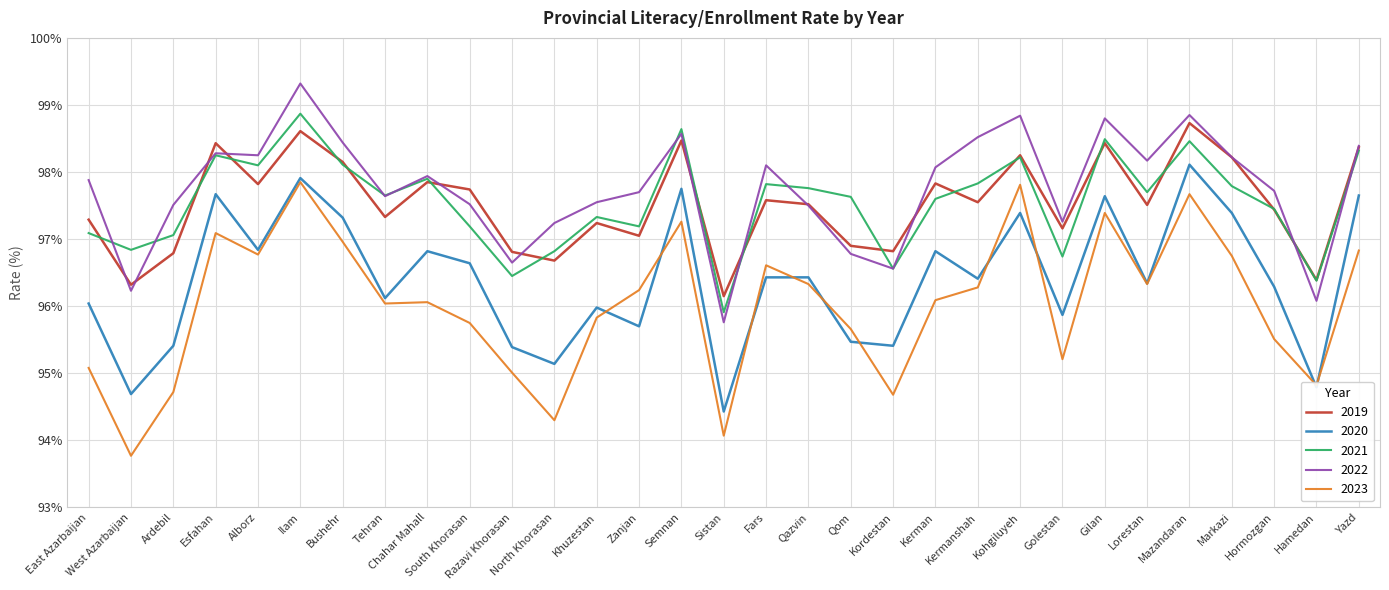

What is the minimum value shown in the chart?

93.8